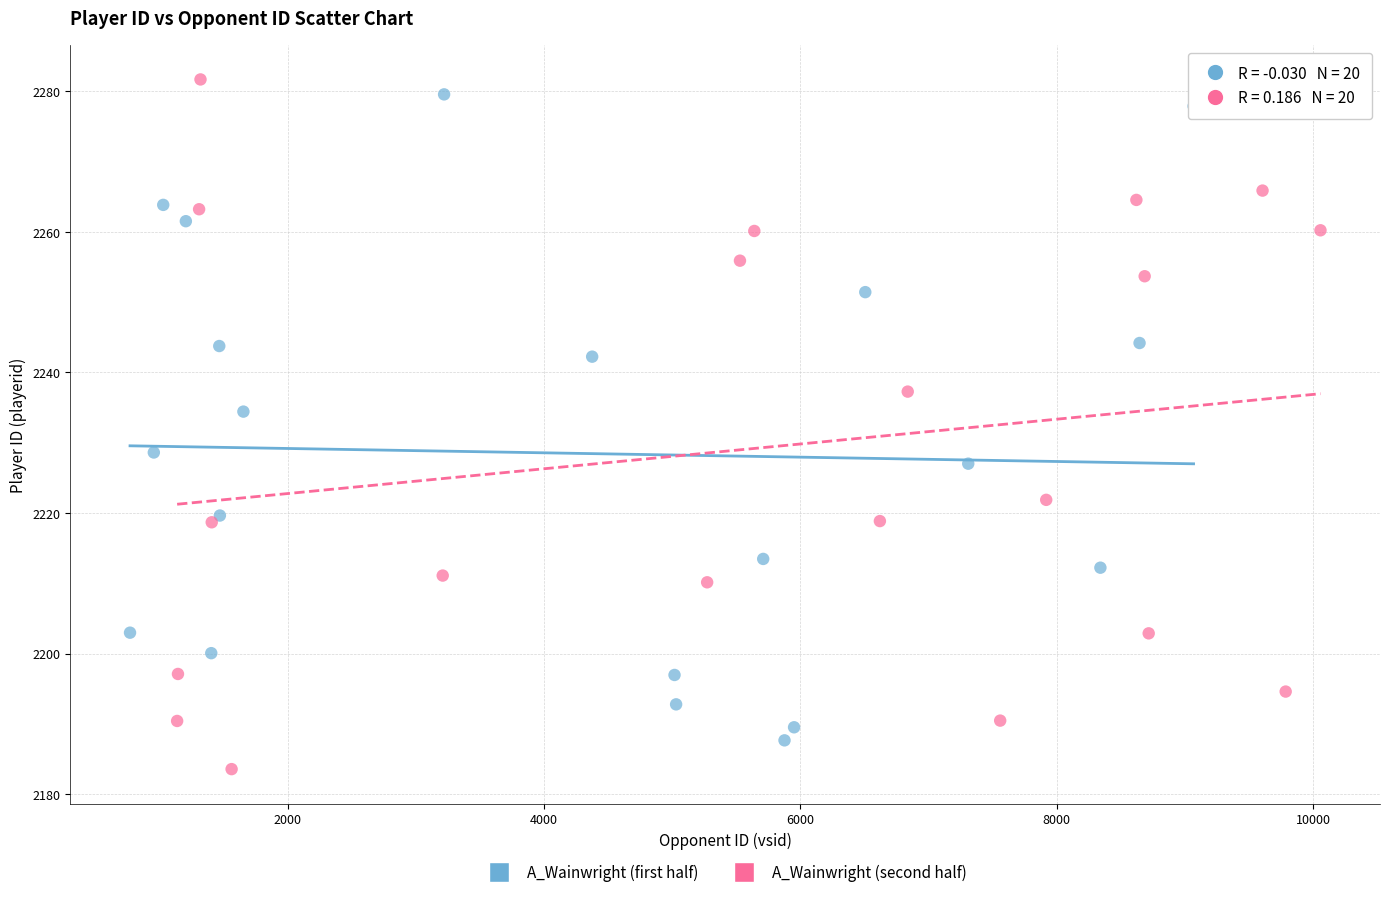

What are all the series names shown in the legend?

A_Wainwright (first half), A_Wainwright (second half)